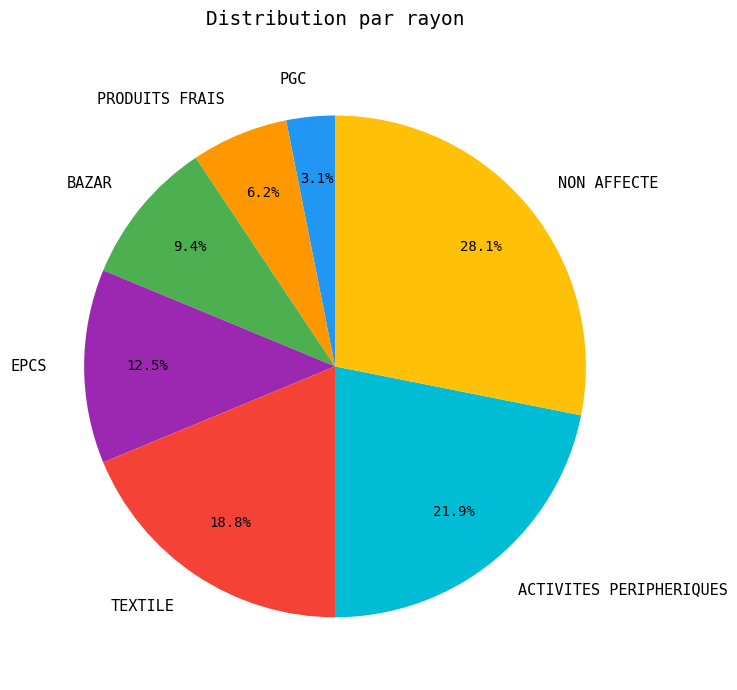

Which slice is the smallest?

PGC